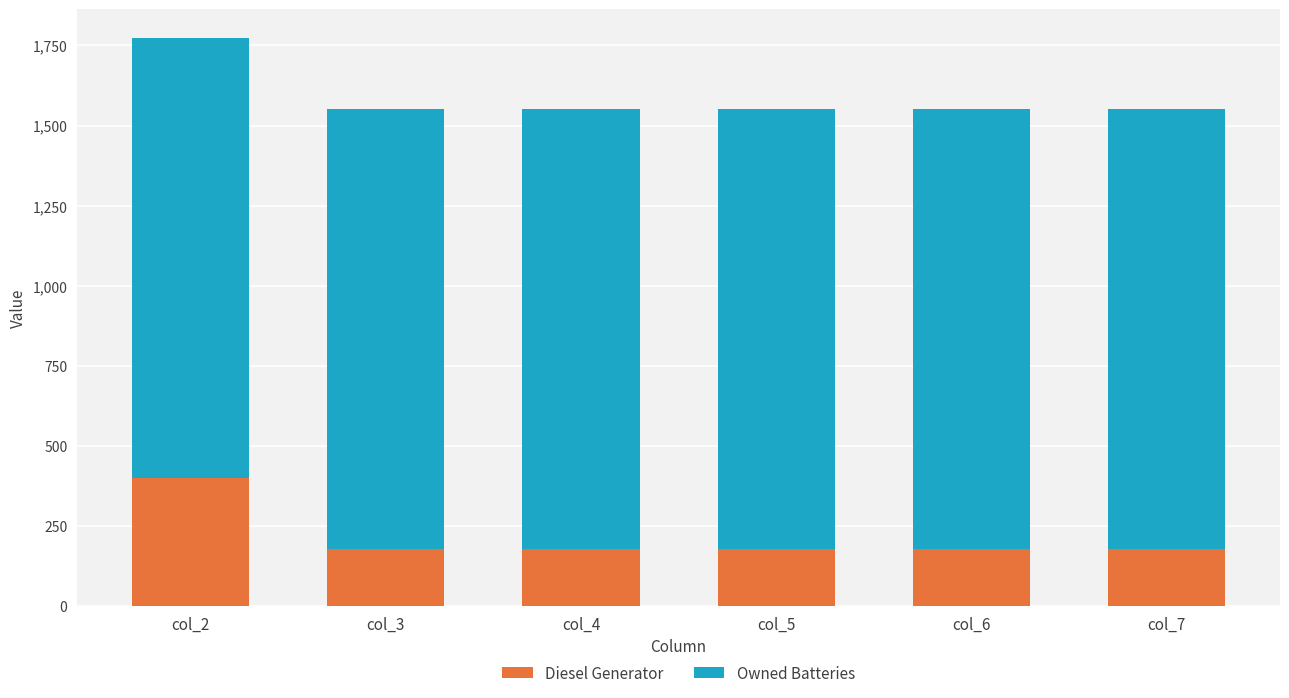

At which label does Diesel Generator reach its peak?

col_2